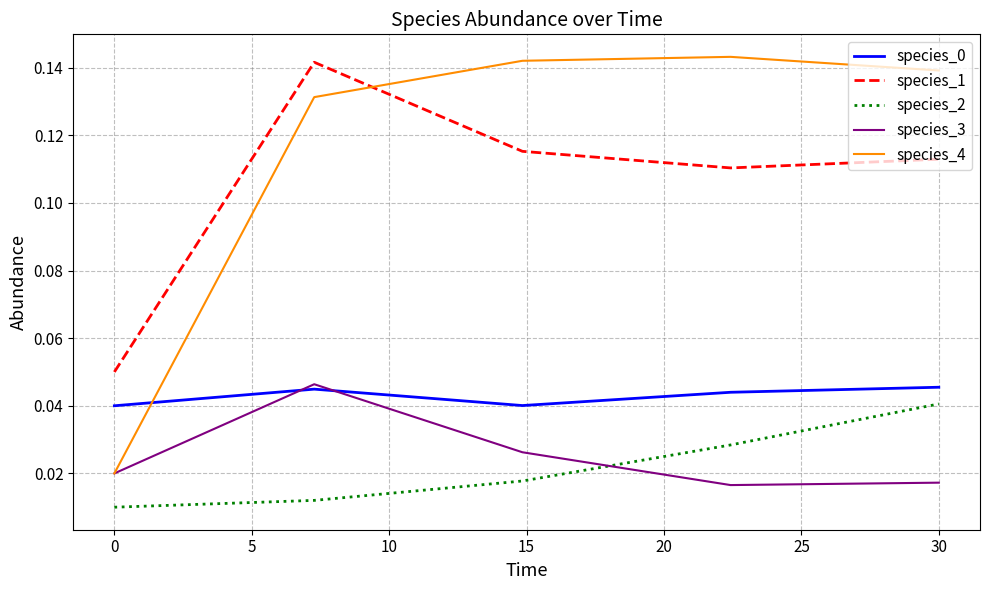

How many times do species_3 and species_2 cross each other?

1